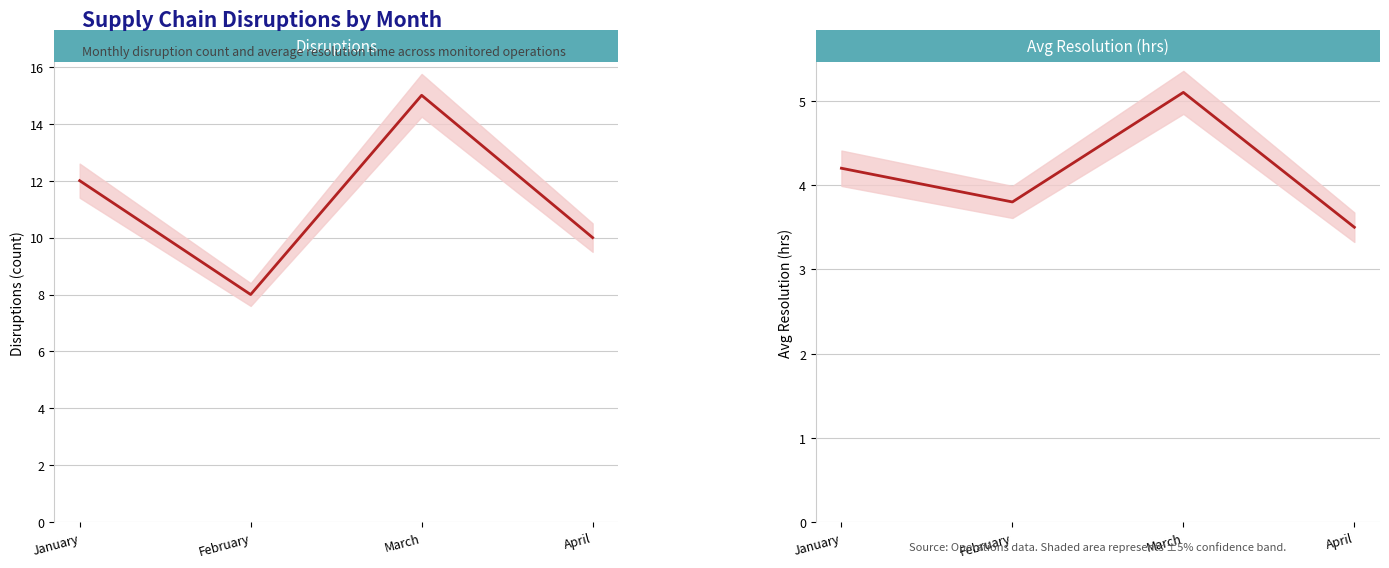

Where does the Disruptions series first go above 12?

March